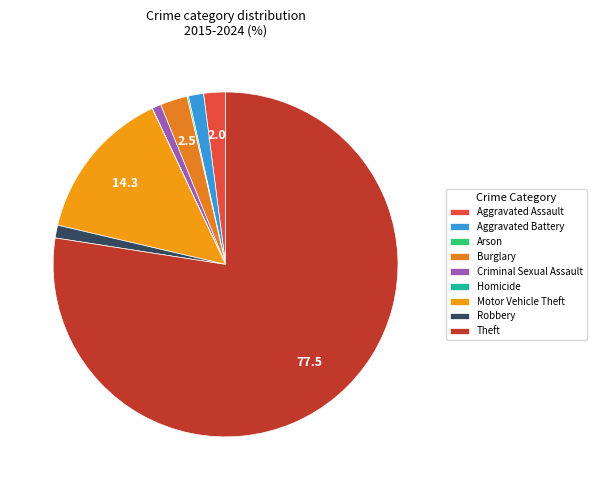

Count the number of slices in the pie.

9